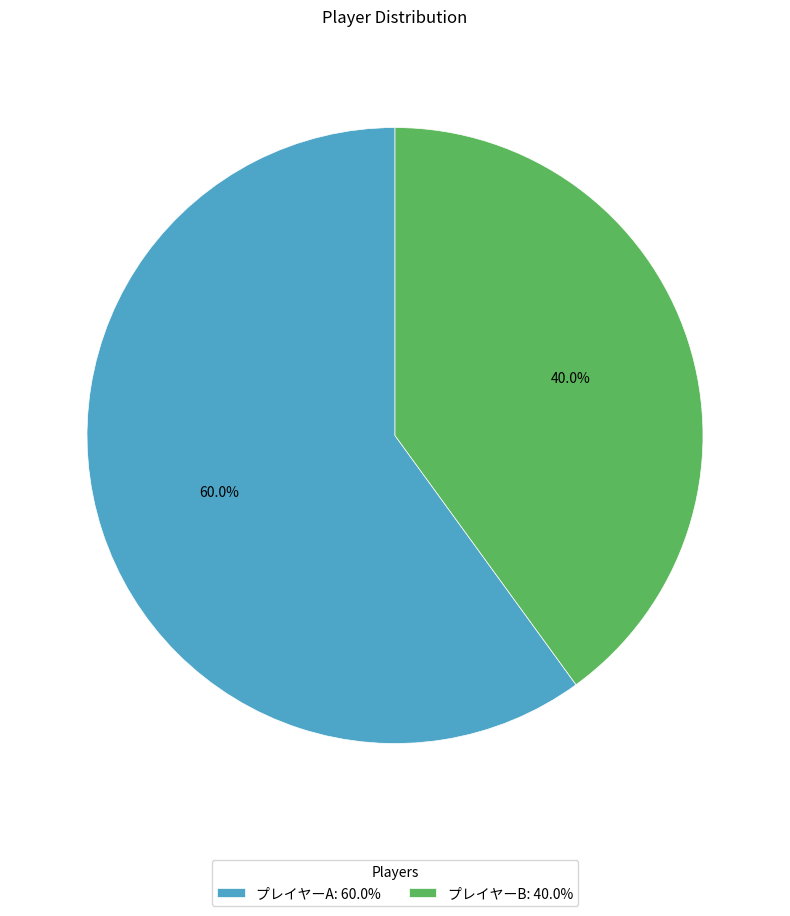

To the nearest percent, what portion does プレイヤーA represent?

60%